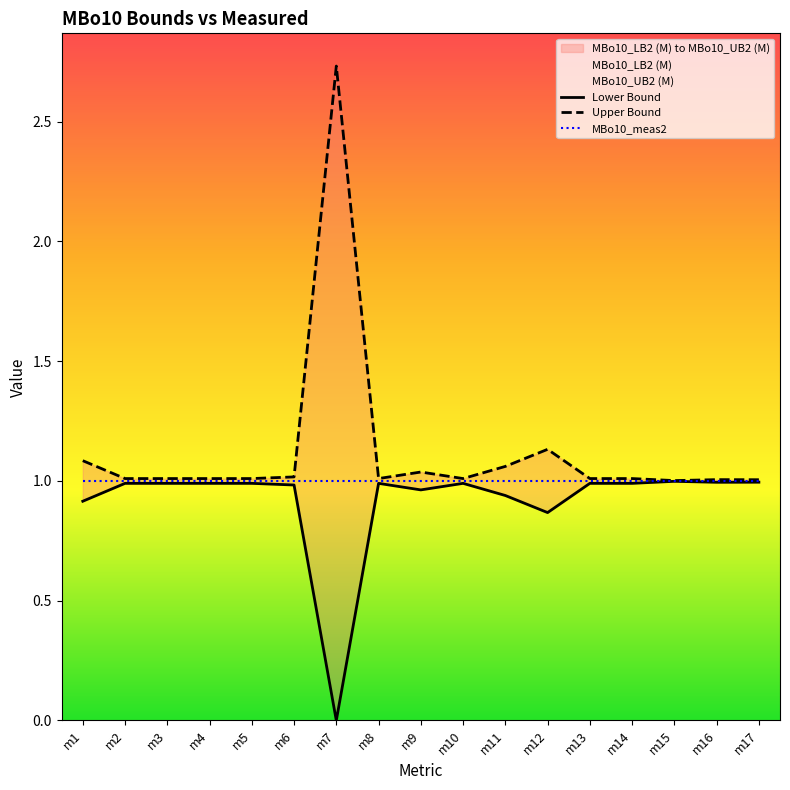

Is it true that Upper Bound equals 0.6 at m16?

False